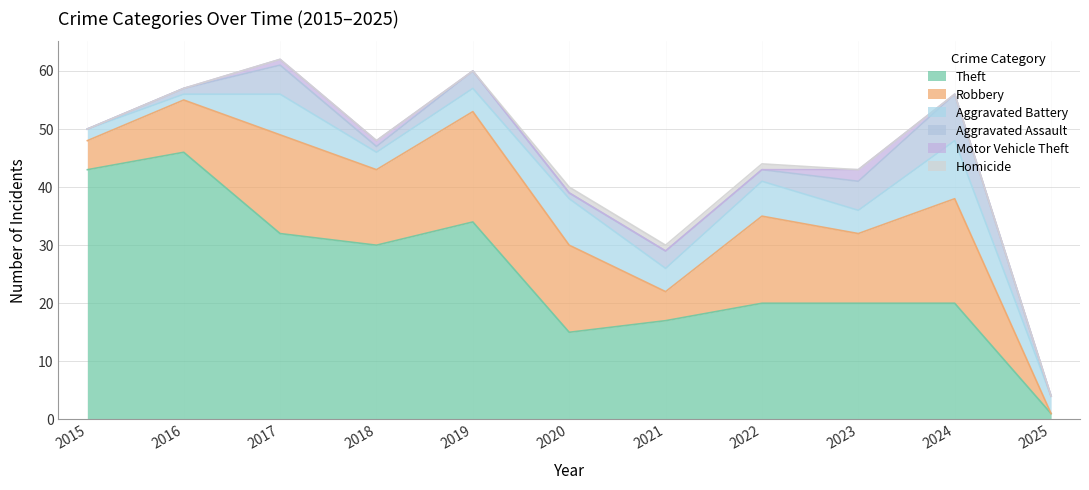

Reading left to right, extract all data points from this chart.

Theft: 43	46	32	30	34	15	17	20	20	20	1
Robbery: 5	9	17	13	19	15	5	15	12	18	0
Aggravated Battery: 2	1	7	3	4	8	4	6	4	10	3
Aggravated Assault: 0	1	5	1	3	1	3	2	5	8	0
Motor Vehicle Theft: 0	0	1	1	0	0	0	0	2	0	0
Homicide: 0	0	0	0	0	1	1	1	0	0	0